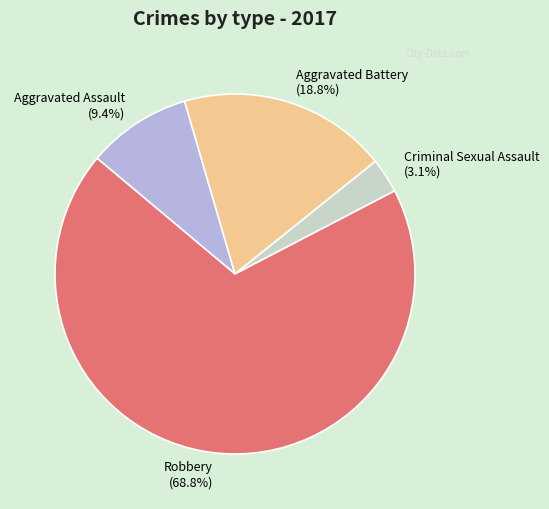

Does Criminal Sexual Assault represent more than half of the total?

No